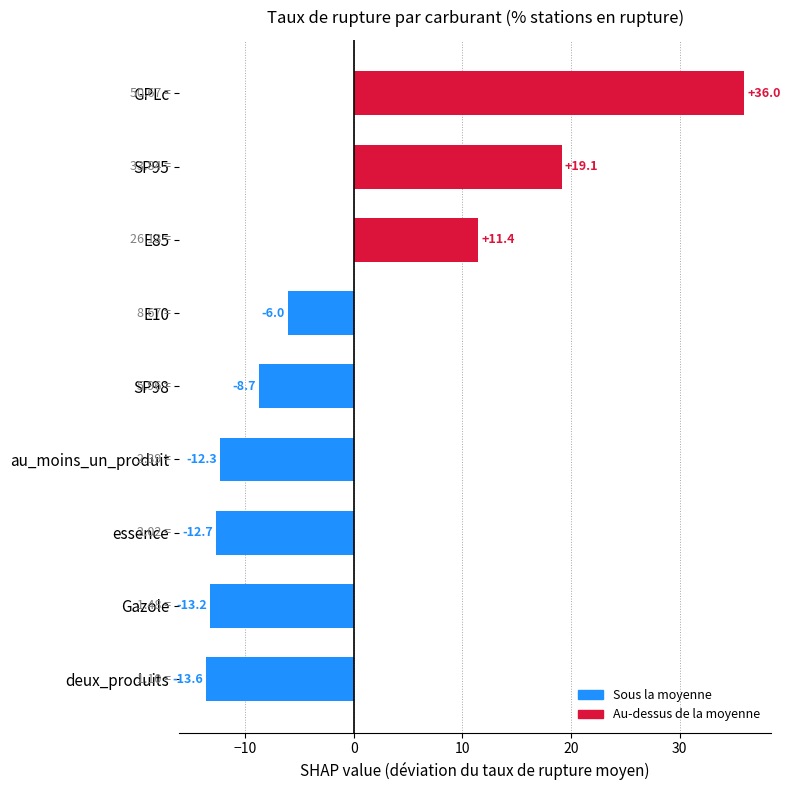

Rank the categories by value from lowest to highest.

deux_produits, Gazole, essence, au_moins_un_produit, SP98, E10, E85, SP95, GPLc